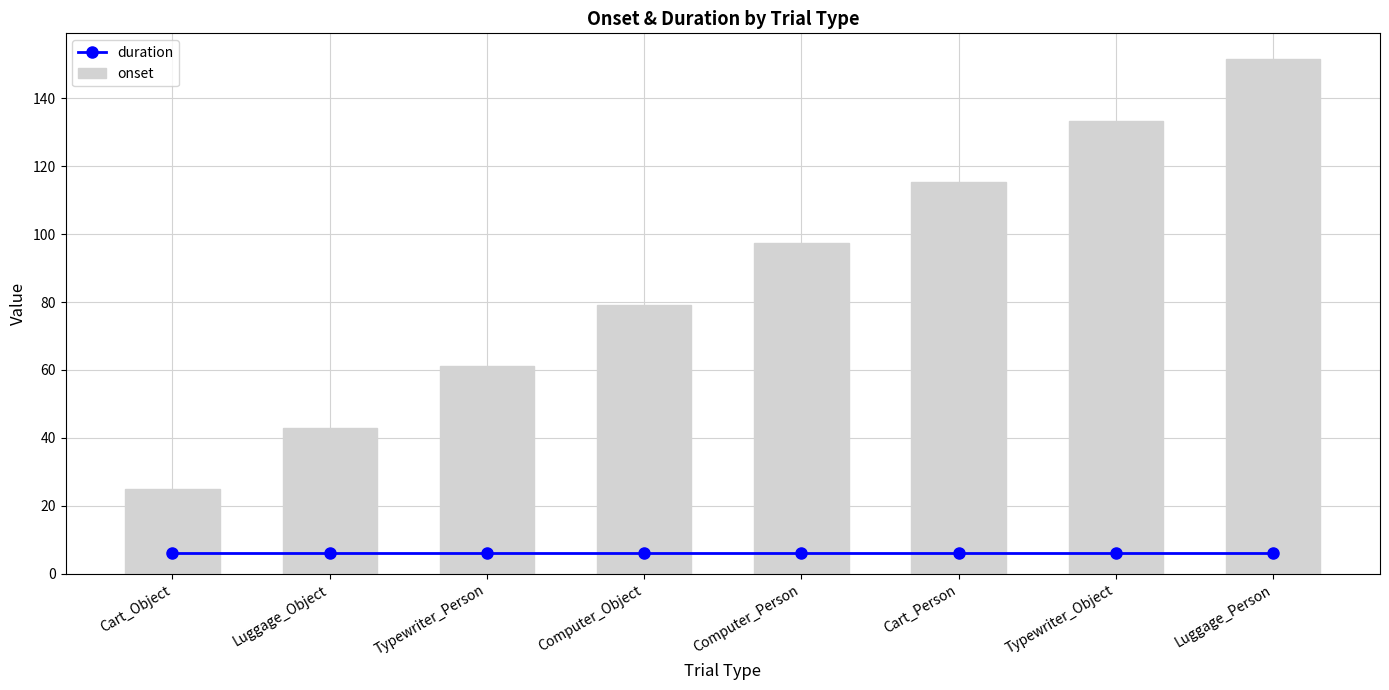

Reading right to left, what are all the values shown in this chart?

duration: 6.0	6.0	6.0	6.0	6.0	6.0	6.0	6.0
onset: 151.5	133.4	115.4	97.3	79.2	61.1	43.0	24.9